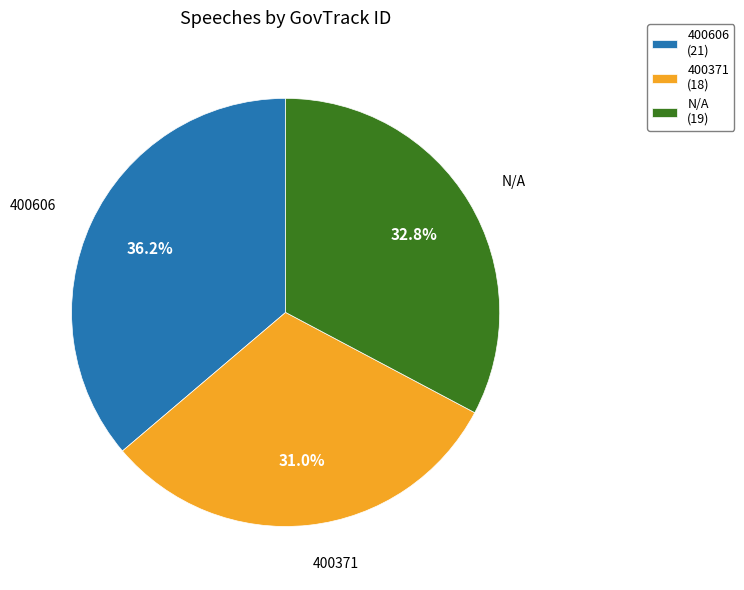

Approximately how many times larger is the value at 400606 (21) compared to N/A (19)?

1.1